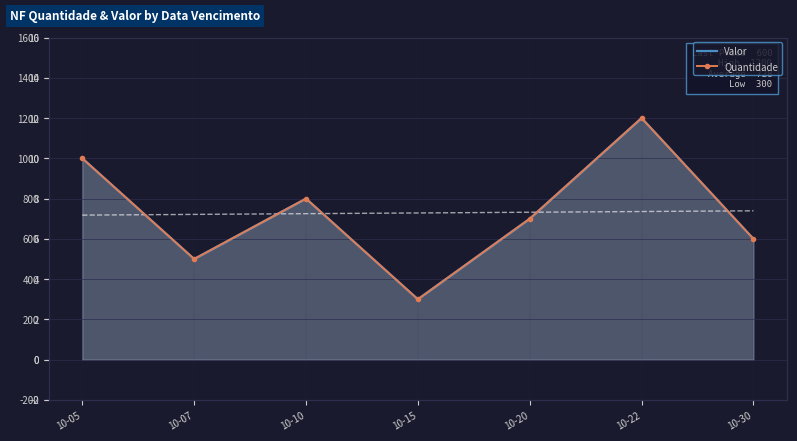

Reading left to right, list all the values displayed in this chart.

Valor: 10-05=1000	10-07=500	10-10=800	10-15=300	10-20=700	10-22=1200	10-30=600
Quantidade: 10-05=10	10-07=5	10-10=8	10-15=3	10-20=7	10-22=12	10-30=6